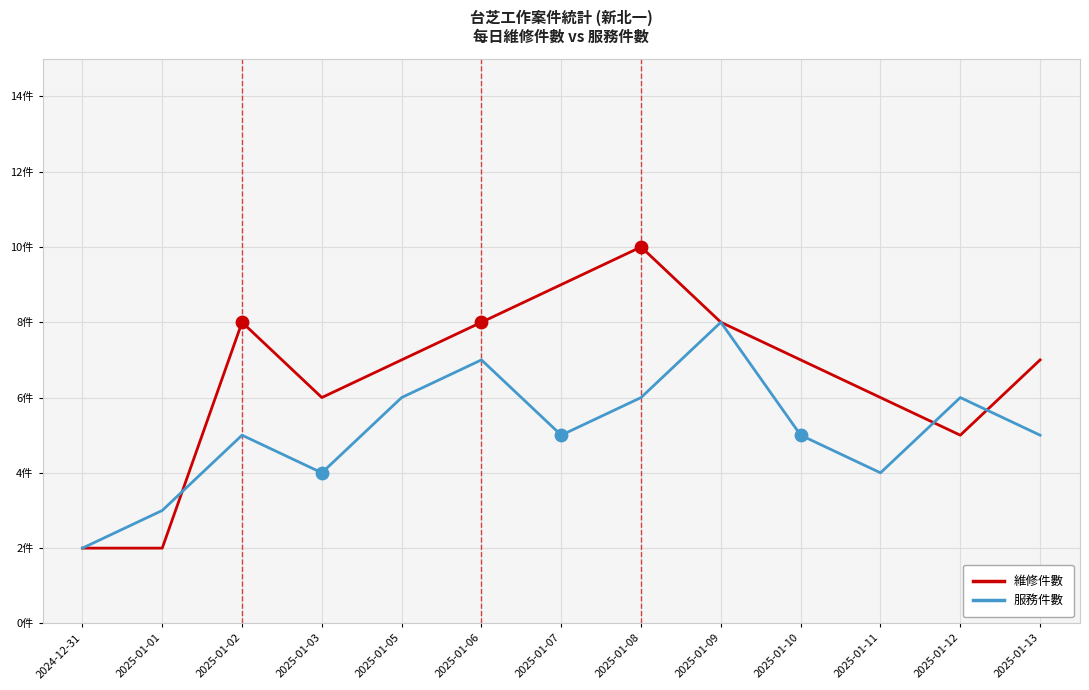

Which series has the largest total across all categories?

維修件數